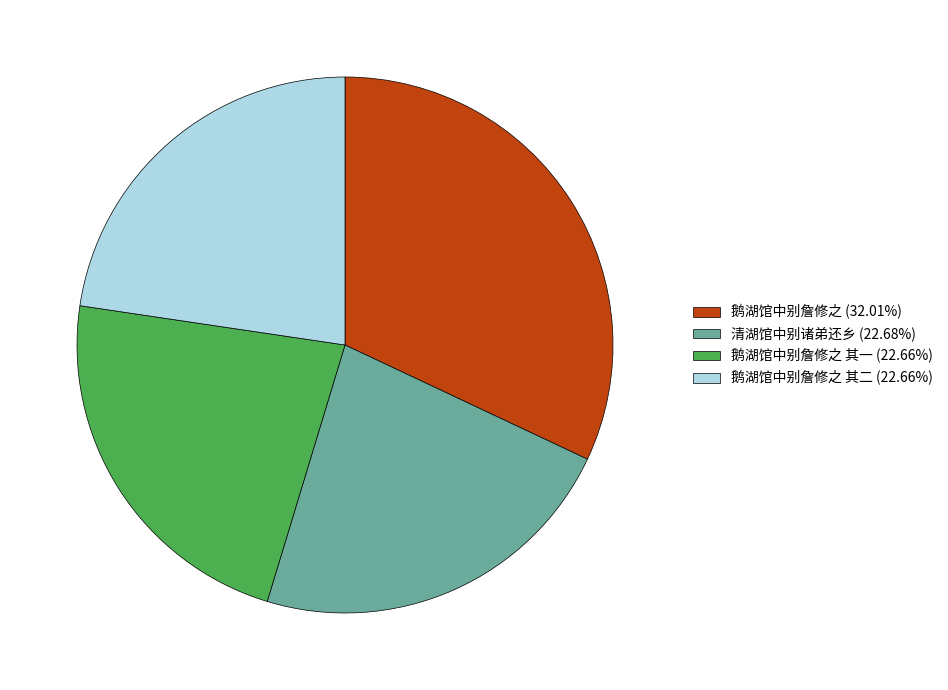

Combined, do 鹅湖馆中别詹修之 其一 (22.66%) and 鹅湖馆中别詹修之 其二 (22.66%) account for over 50%?

No